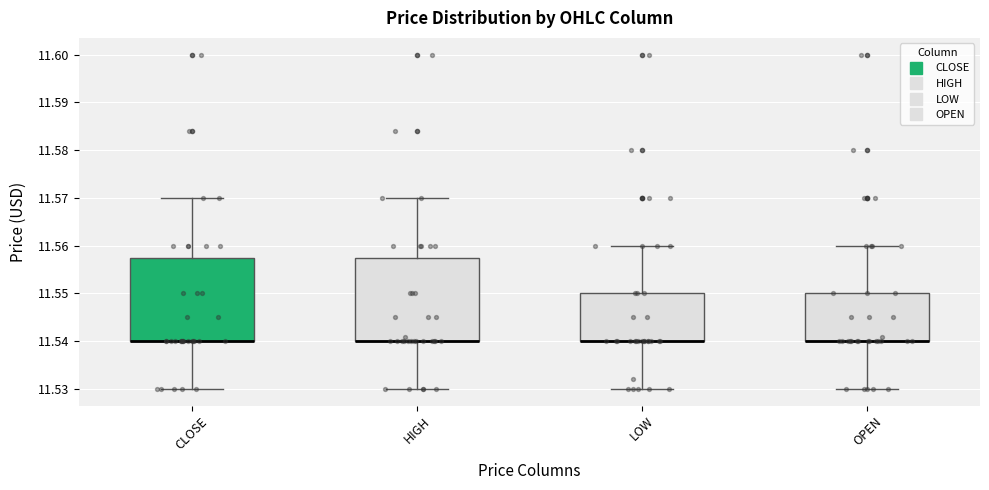

Where is the lower edge of the box for HIGH on the y-axis? The values are not printed on the chart, so give them approximately, as read against the axis.

11.540